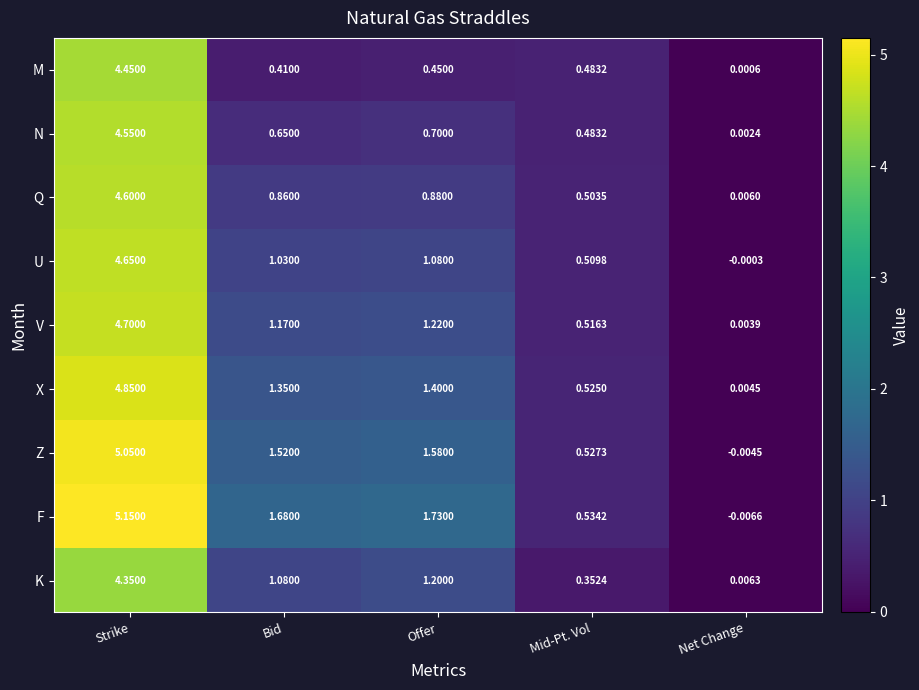

Where is X nearest to the value 2?

Offer